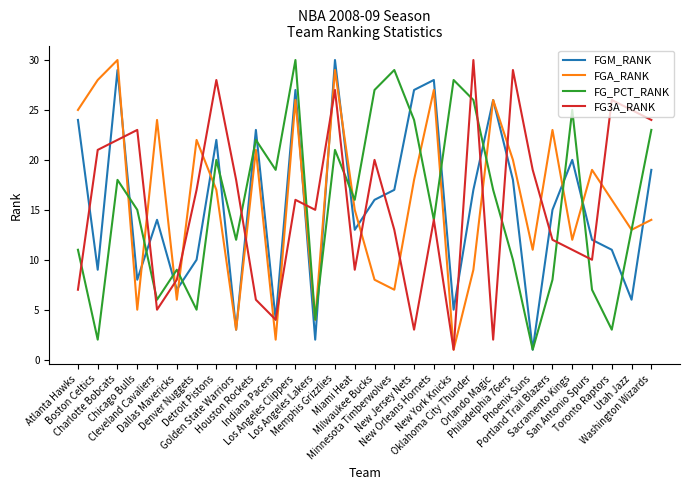

What is the difference between the second highest and second lowest values in the FG3A_RANK series?

27